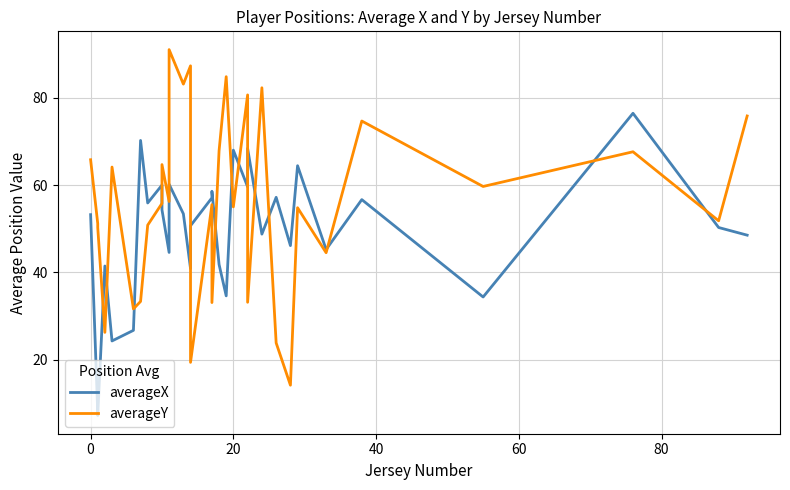

Reading right to left, extract all data points from this chart.

averageX: 48.5	50.3	76.4	34.4	56.7	45.2	64.4	46.1	57.2	48.8	68.4	59.6	68.0	34.6	41.8	58.6	57.1	50.7	40.9	53.4	60.2	44.6	54.3	60.0	55.9	70.2	26.8	24.3	41.5	7.3	8.0	53.2
averageY: 75.8	51.8	67.6	59.7	74.6	44.5	54.8	14.2	23.9	82.2	33.2	80.6	55.0	84.8	67.8	33.1	55.5	19.4	87.2	83.1	91.0	56.2	64.7	55.8	50.8	33.4	31.7	64.1	26.3	50.3	51.2	65.8